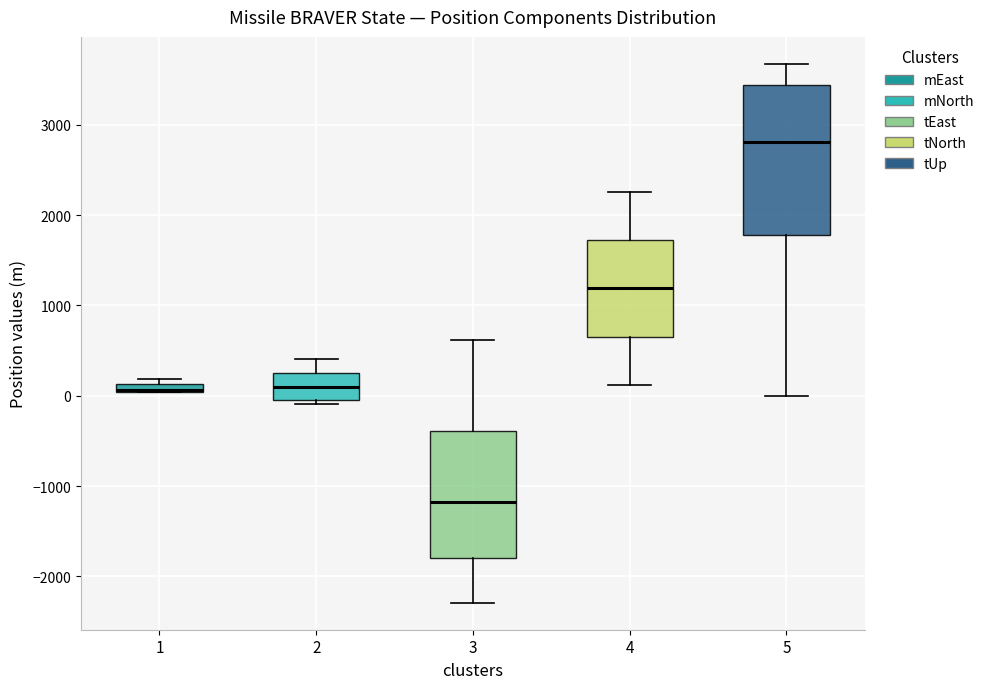

Which box is the tallest, from its lower edge to its upper edge?

5